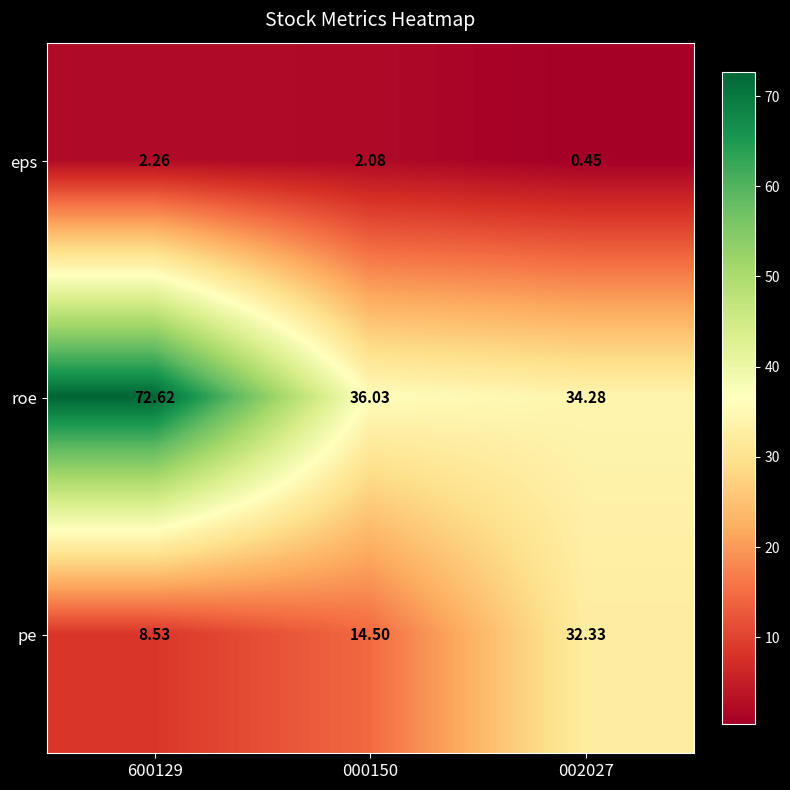

Rank the series by their average value, from lowest to highest.

eps, pe, roe